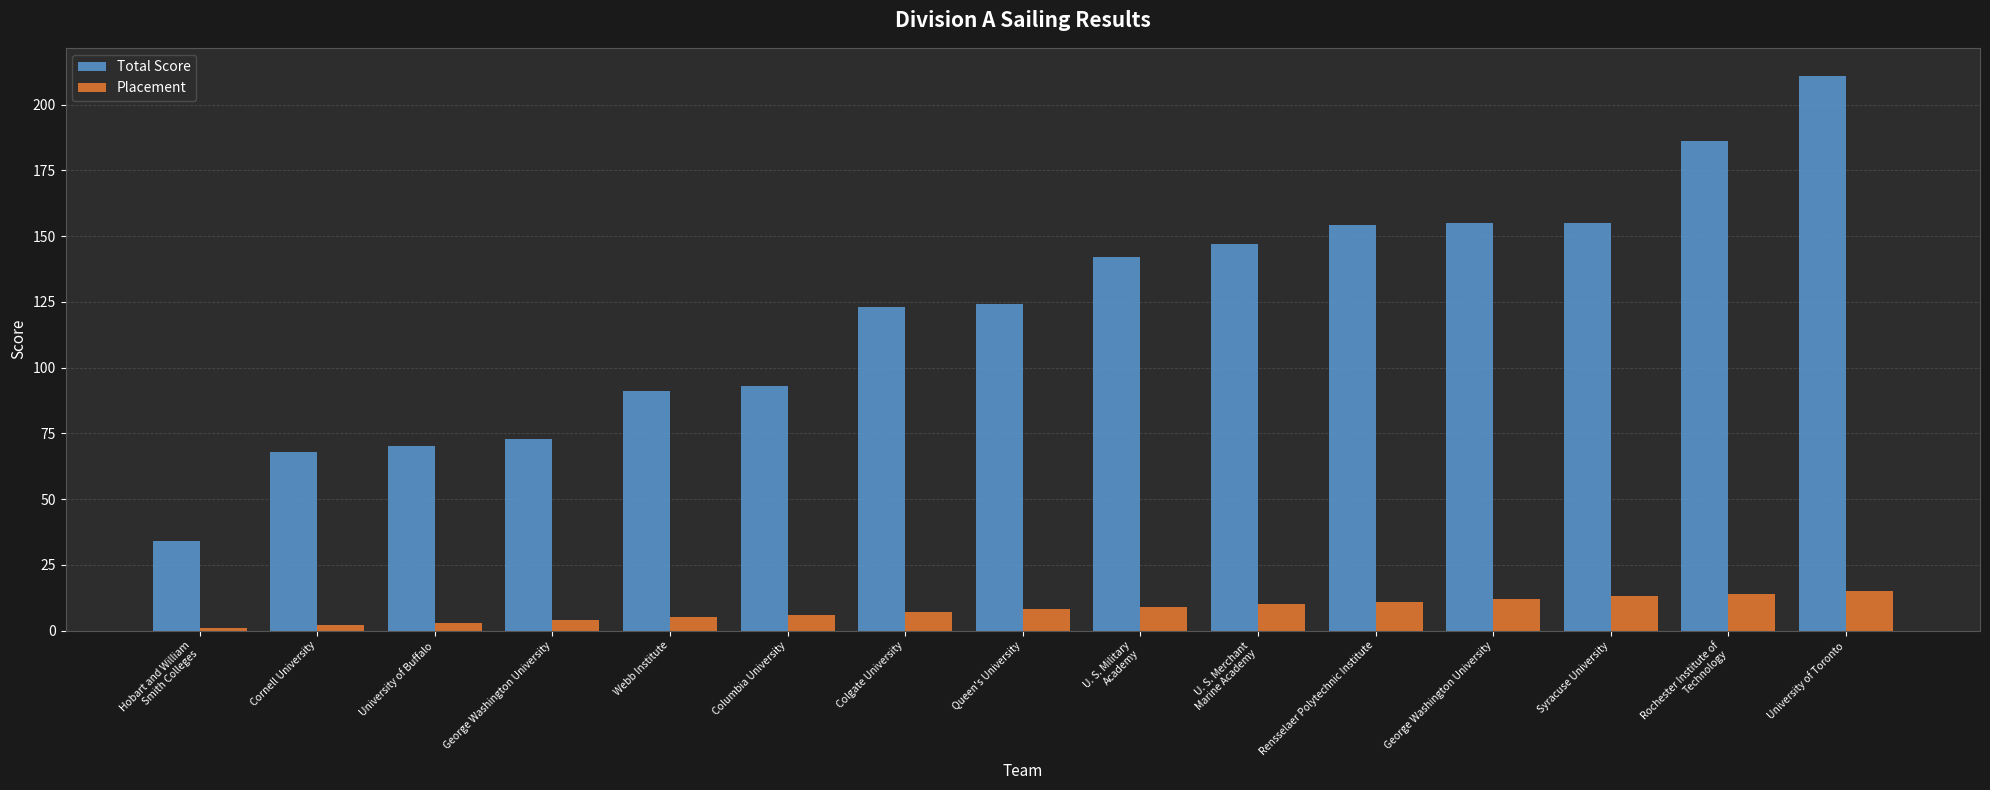

Reading left to right, what are all the values shown in this chart?

Total Score: 34	68	70	73	91	93	123	124	142	147	154	155	155	186	211
Placement: 1	2	3	4	5	6	7	8	9	10	11	12	13	14	15